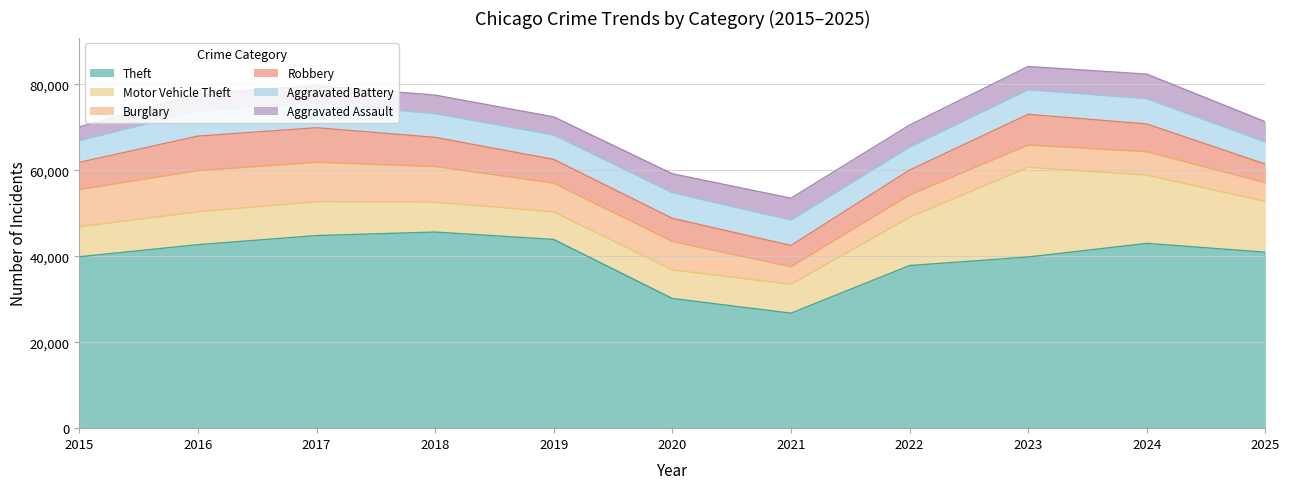

What is the difference between the highest and lowest values at 2019?

39673